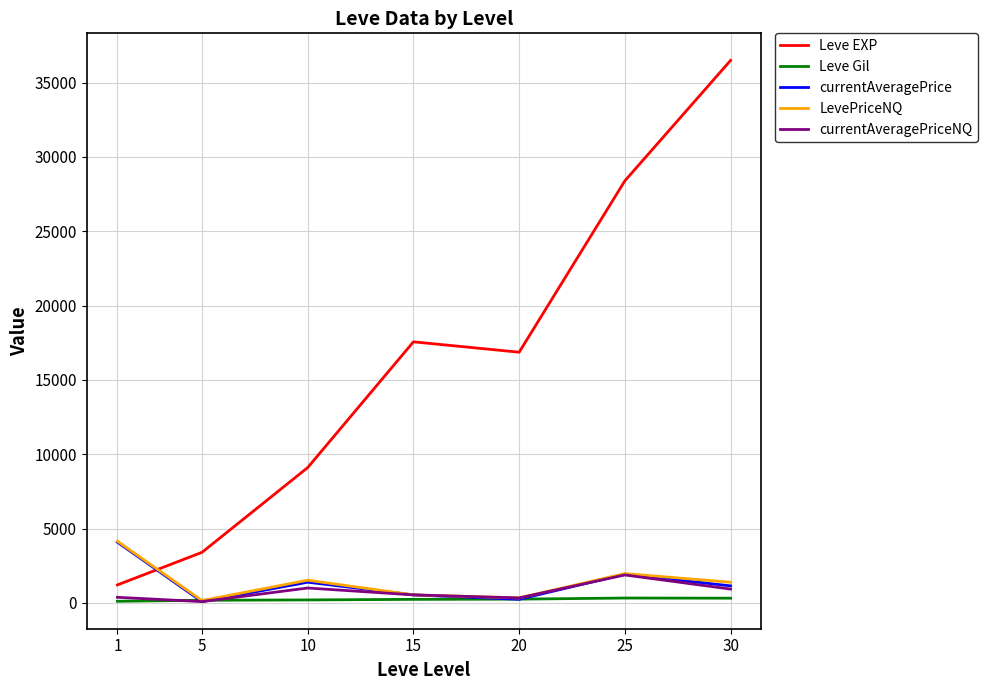

What is the approximate value of currentAveragePrice at 10?

1395.9